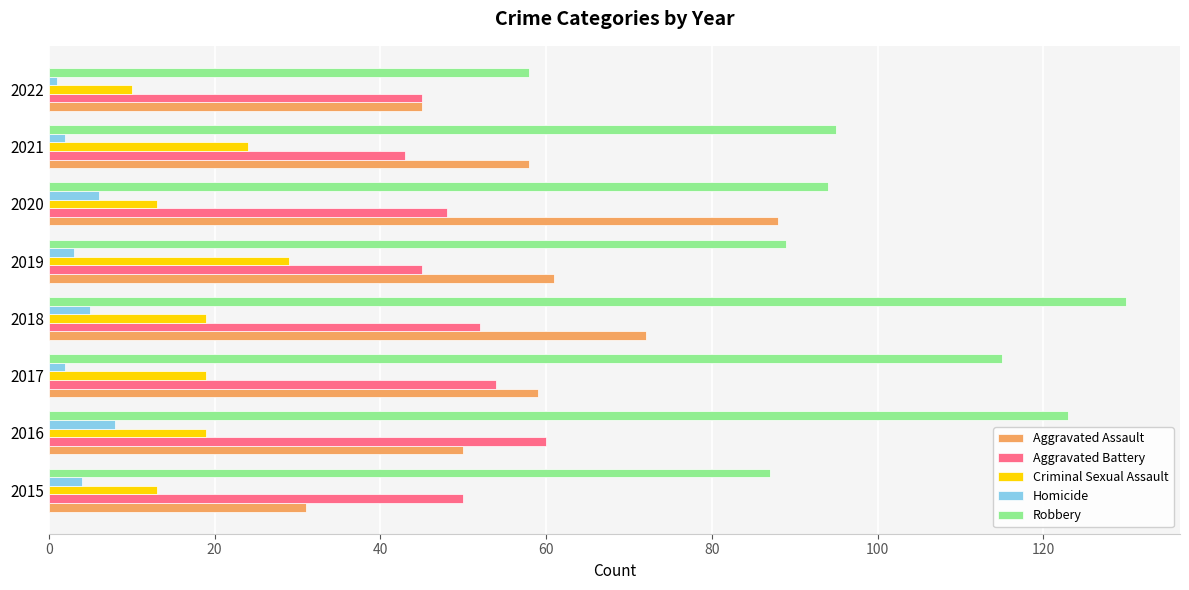

Which series has the largest total across all categories?

Robbery